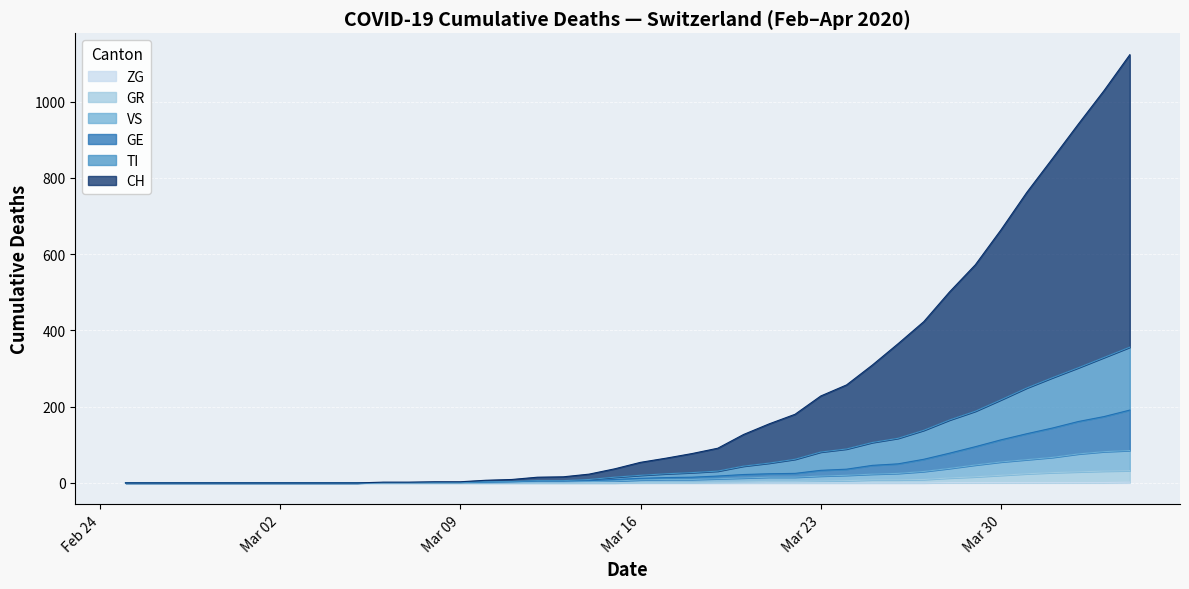

What is the sum of the ZG values at 2020-03-30 and 2020-04-01?

2